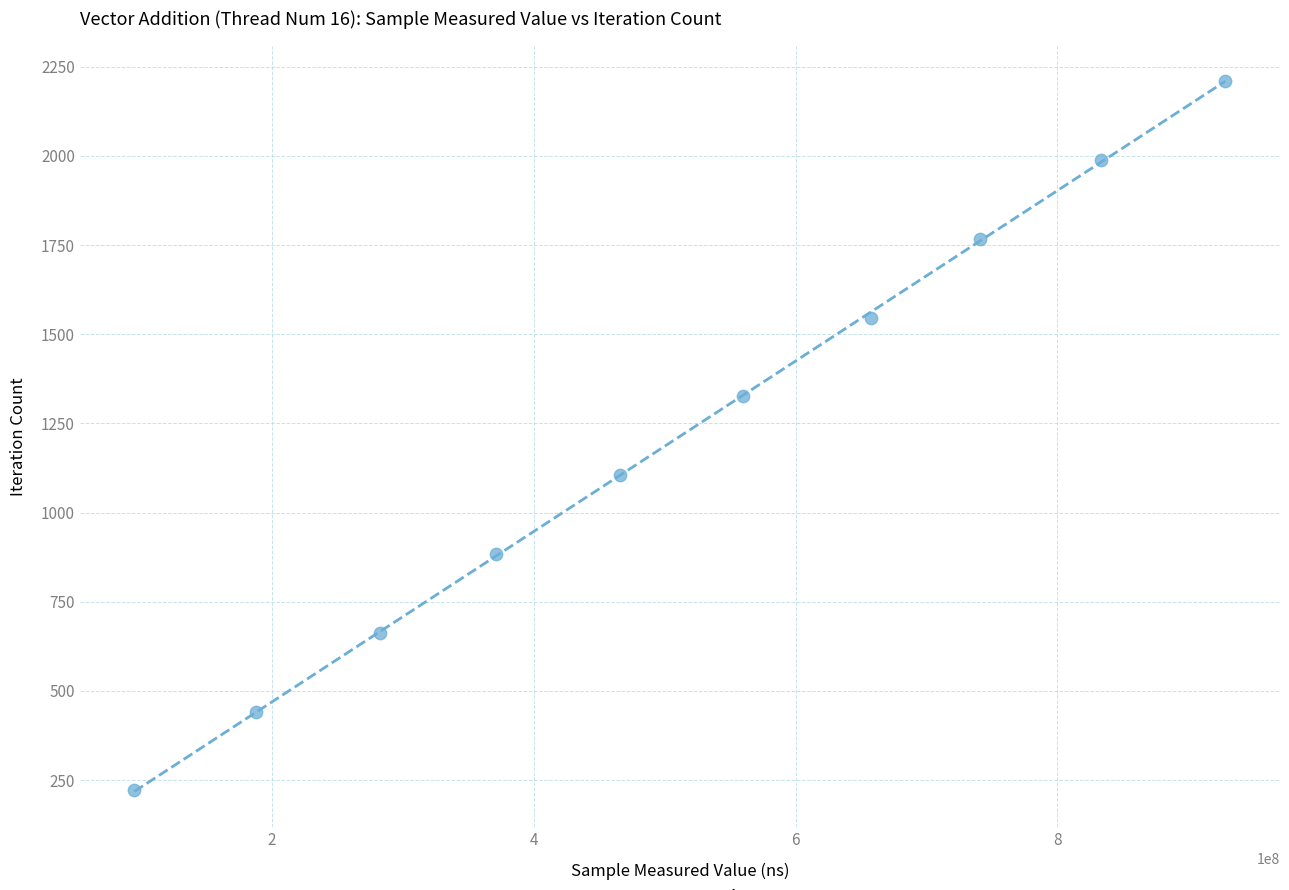

What is the average Y value?

1216